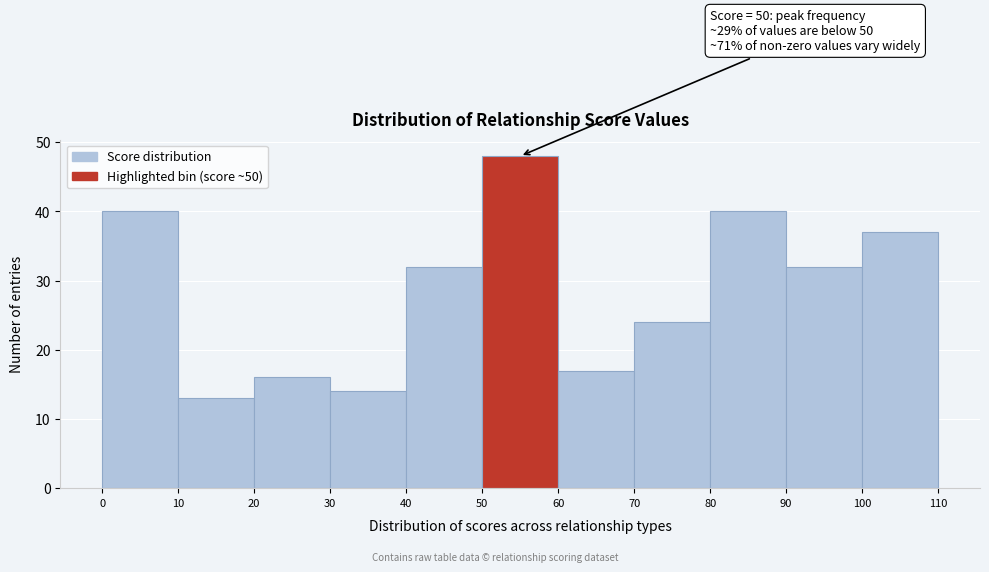

Over which range of the x-axis is the bar tallest?

50 to 60